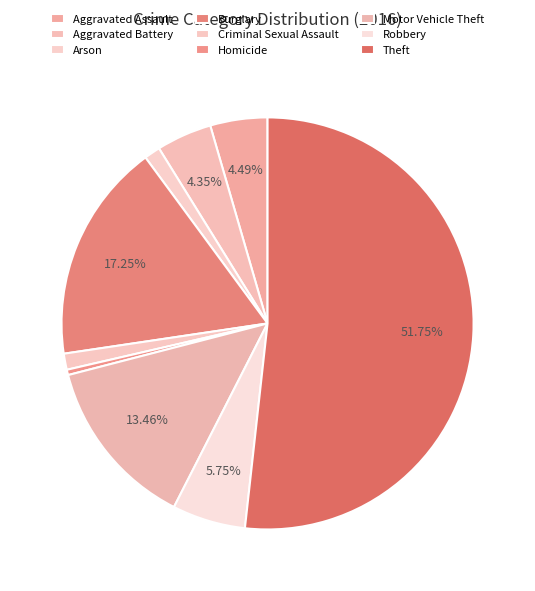

Does Theft represent more than half of the total?

Yes